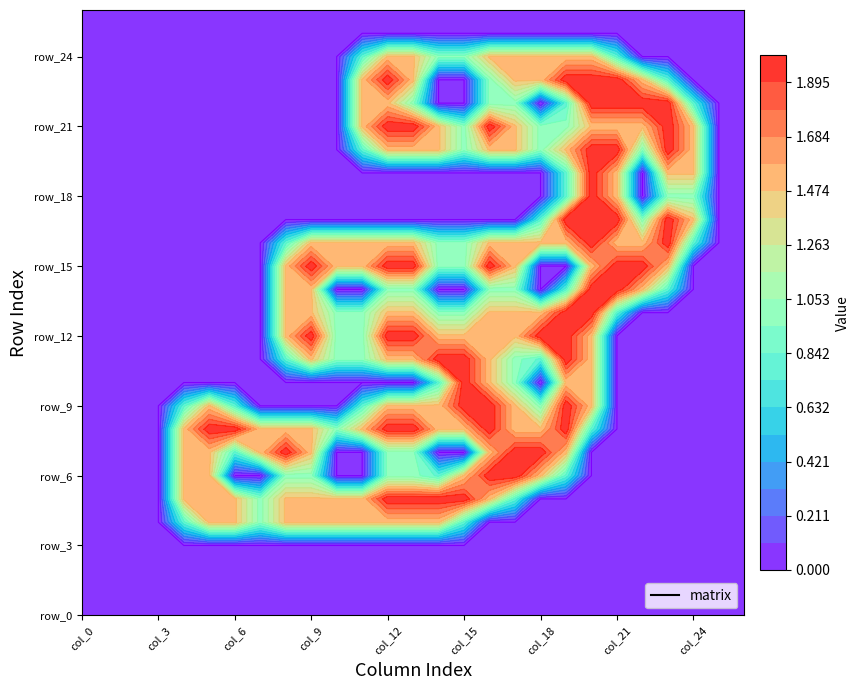

Which series changed the most between col_2 and col_8?

row_7